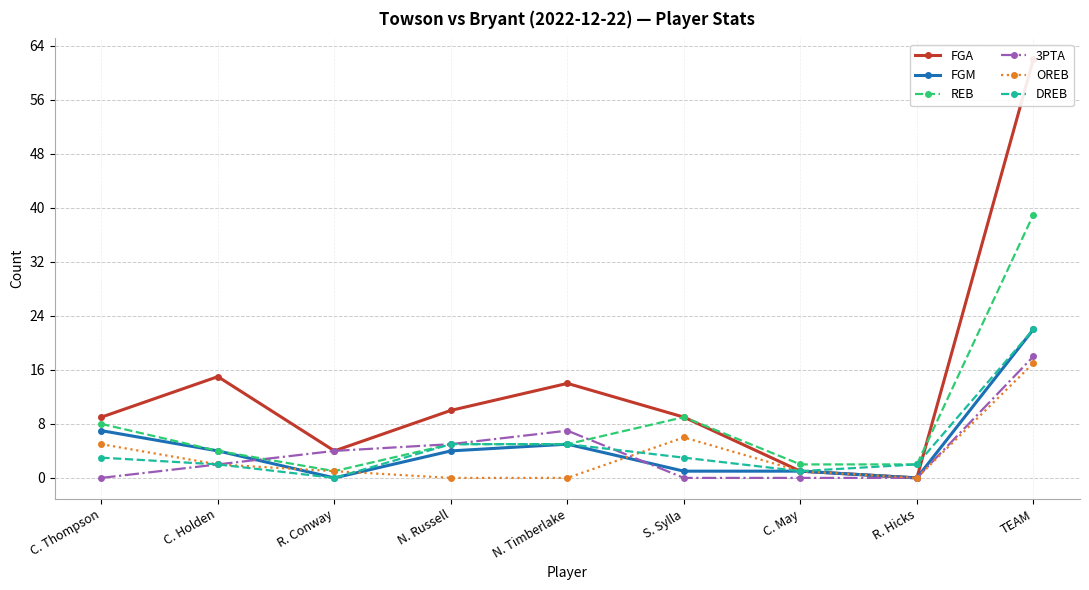

List the series in order of their peak value, lowest first.

OREB, 3PTA, FGM, DREB, REB, FGA